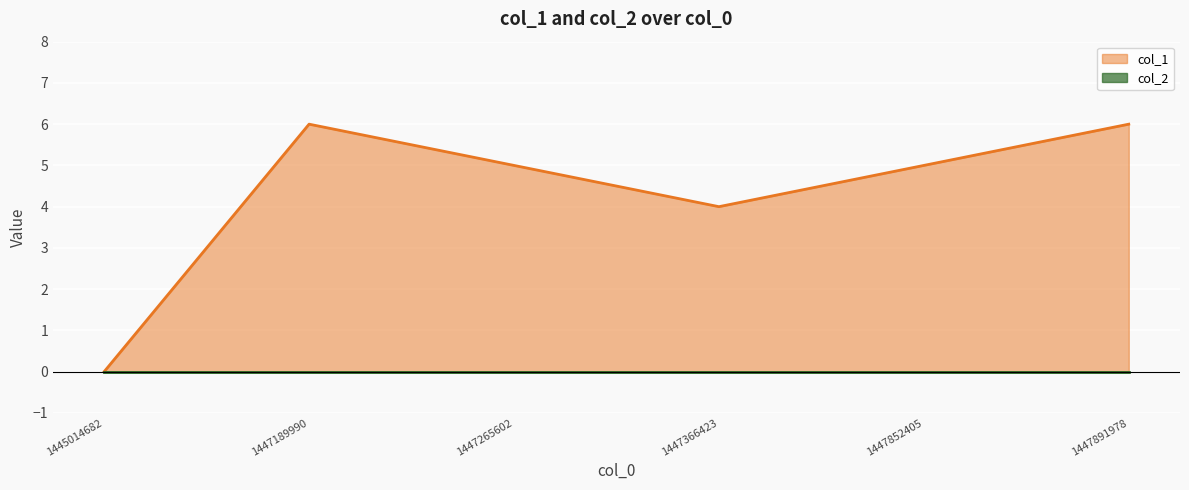

Rank the categories by value from lowest to highest.

1445014682, 1447366423, 1447265602, 1447852405, 1447189990, 1447891978